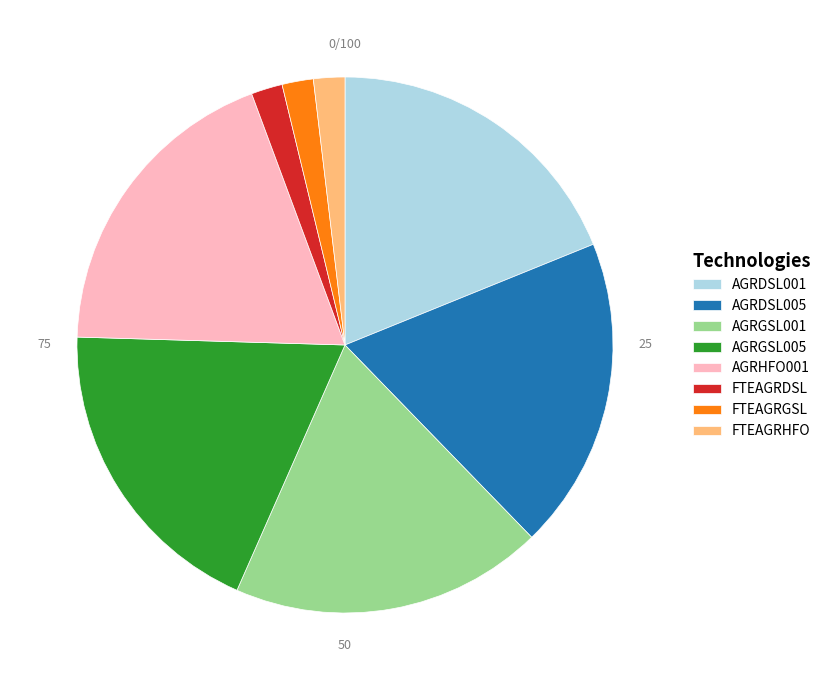

Is FTEAGRDSL the majority of the pie?

No